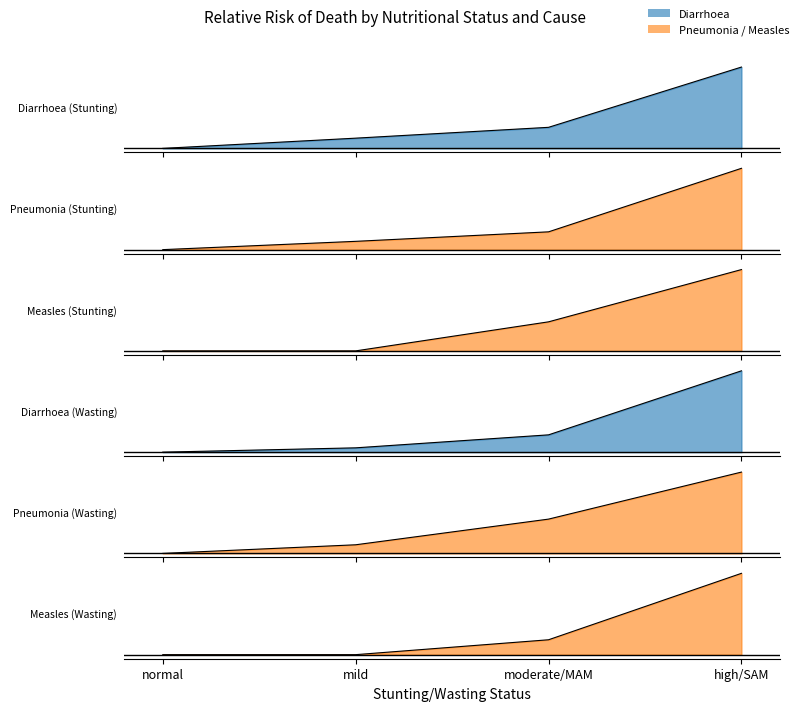

What is the minimum value for Diarrhoea (Wasting)?

1.0